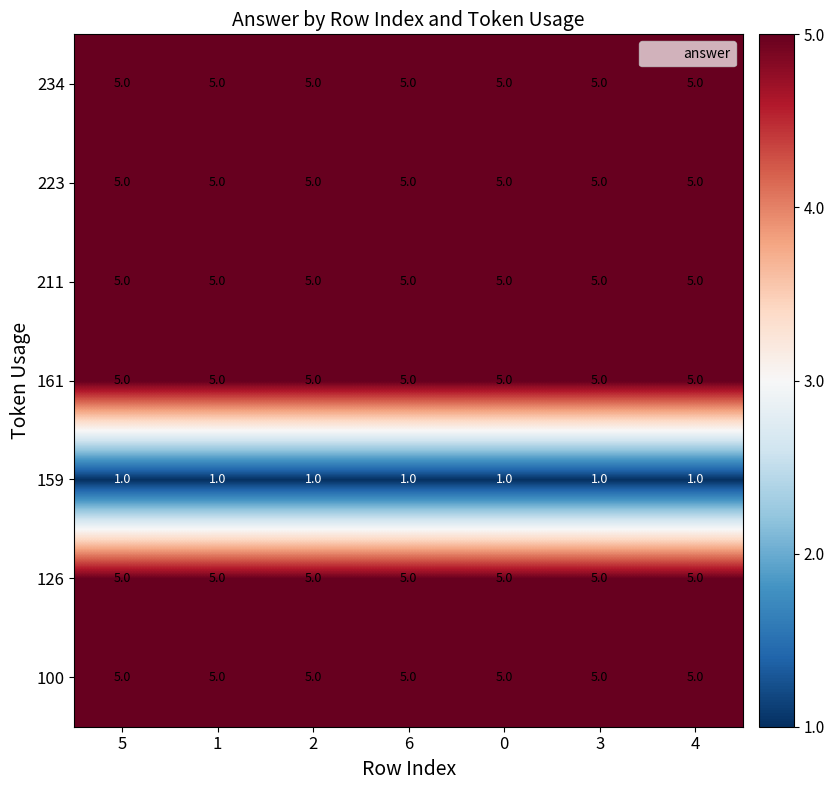

What is the difference between the highest and lowest values at 1?

4